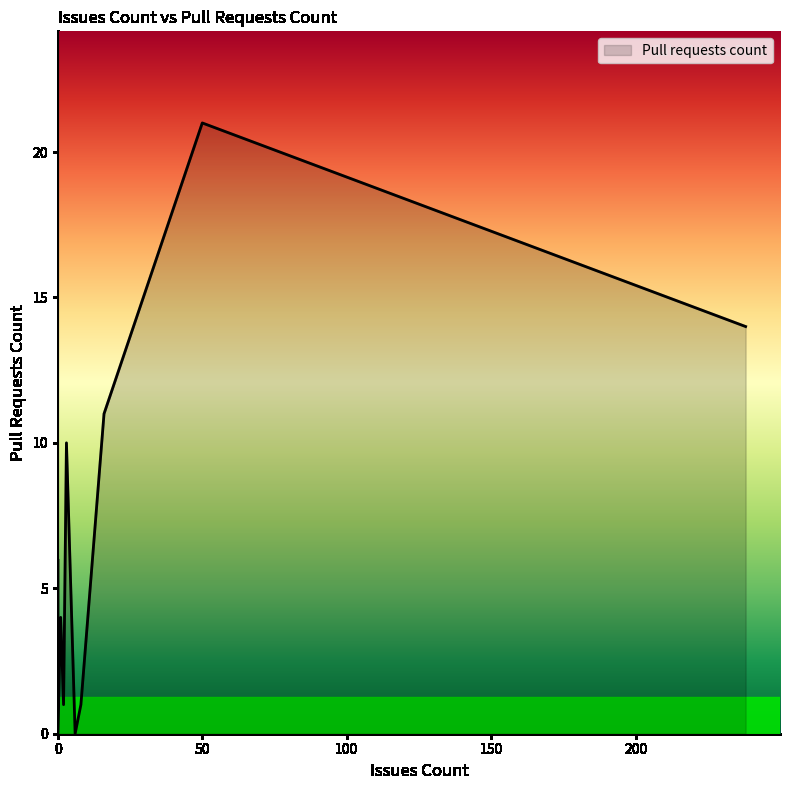

How many points are lower than both their immediate neighbors (excluding endpoints)?

4